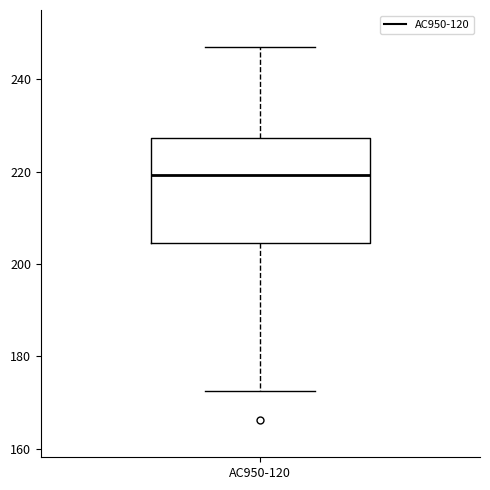

Read this box plot against the y-axis: the position of the median line, the range covered by the box, and the ends of both whiskers. The values are not printed on the chart, so give them approximately, as read against the axis.

median 220, box 204 to 228, whiskers 172 to 246